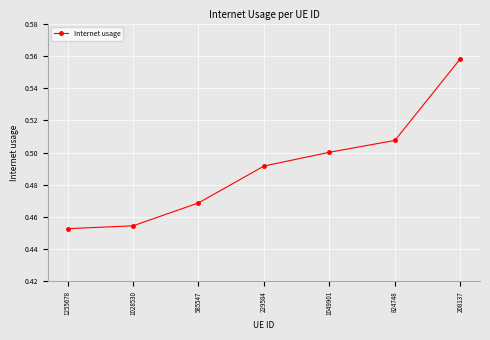

List the labels in order of value, smallest first.

1255678, 1028530, 585547, 229584, 1049901, 824748, 208137